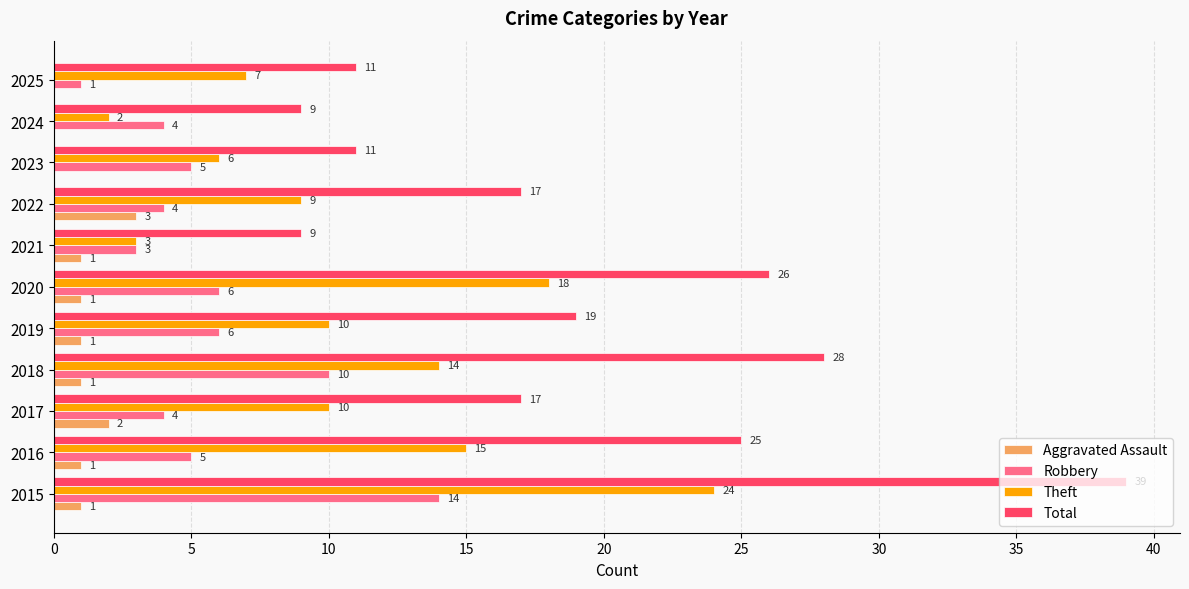

Is it true that Total equals 54 at 2015?

False